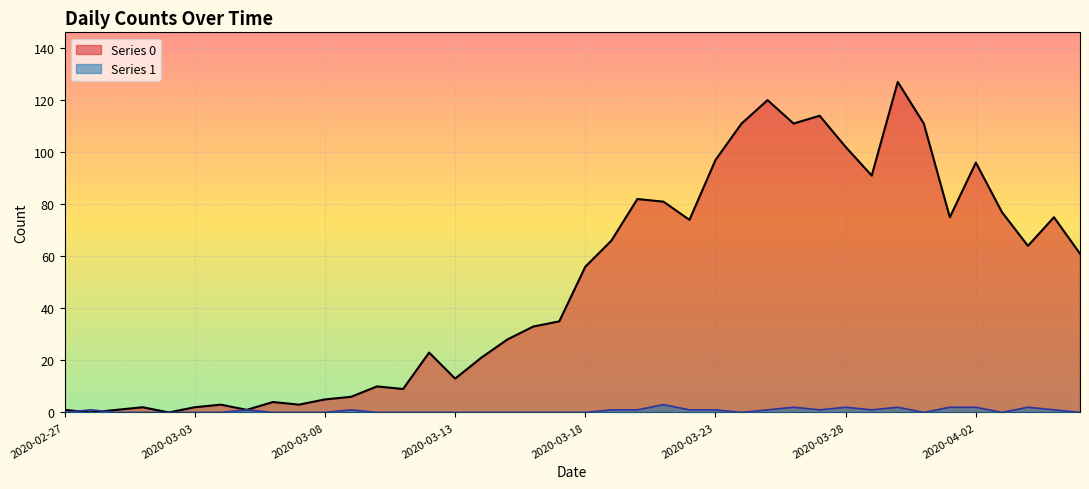

Where is Series 0 nearest to the value 63?

2020-04-04